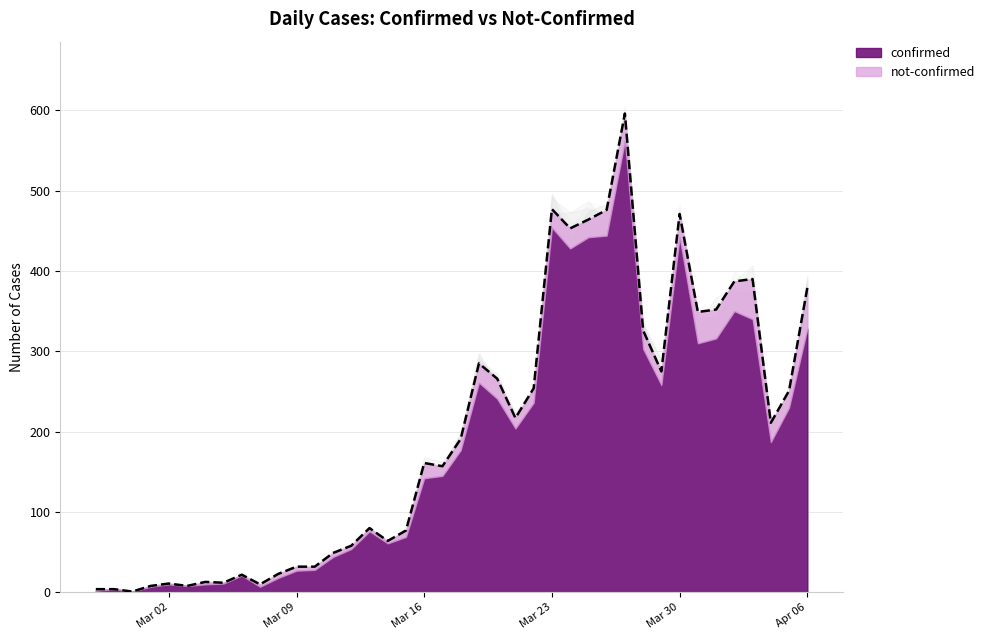

How many points are higher than both their immediate neighbors (excluding endpoints)?

10